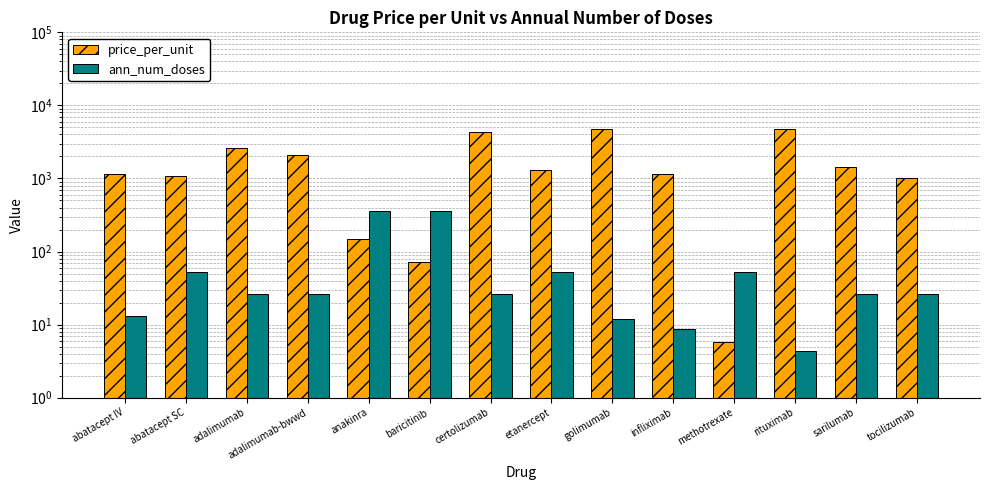

Reading left to right, transcribe all the data shown in this chart.

price_per_unit: 1167.3	1094.7	2587.0	2069.6	147.1	71.2	4327.4	1293.5	4809.0	1167.8	5.8	4697.6	1457.6	1014.3
ann_num_doses: 13.0	52.0	26.0	26.0	364.0	364.0	26.0	52.0	12.0	8.7	52.0	4.3	26.0	26.0